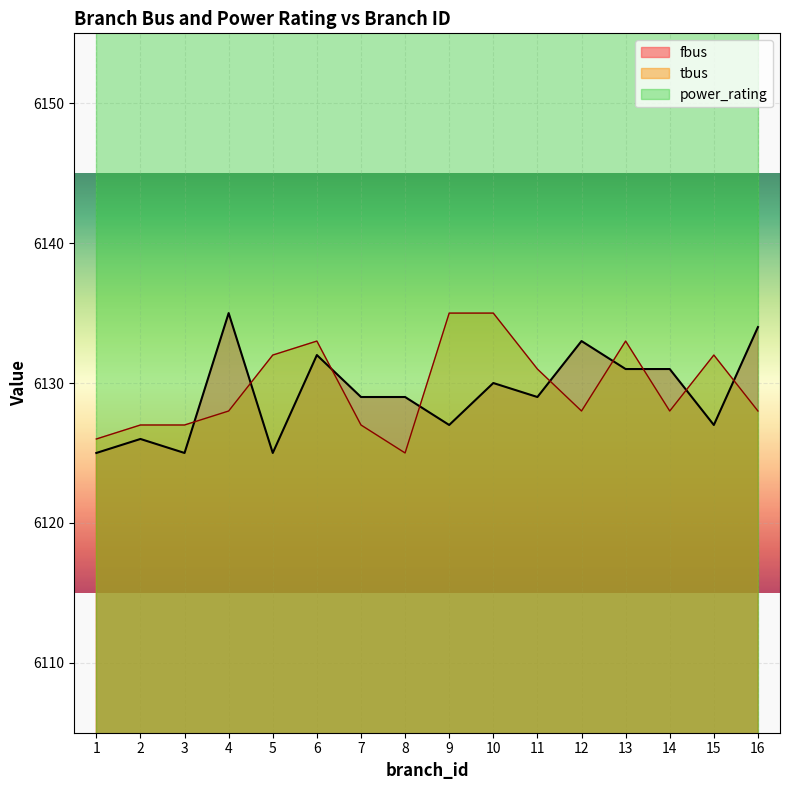

What is the total value across all series at 1?

12251